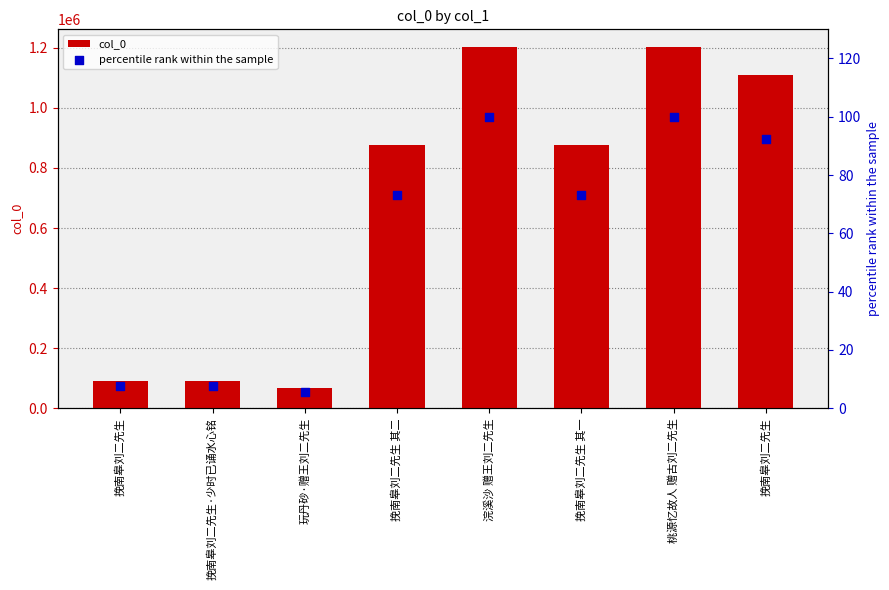

Is the value of col_0 at 挽南皋刘二先生 greater than the value of percentile rank within the sample at 挽南皋刘二先生?

Yes